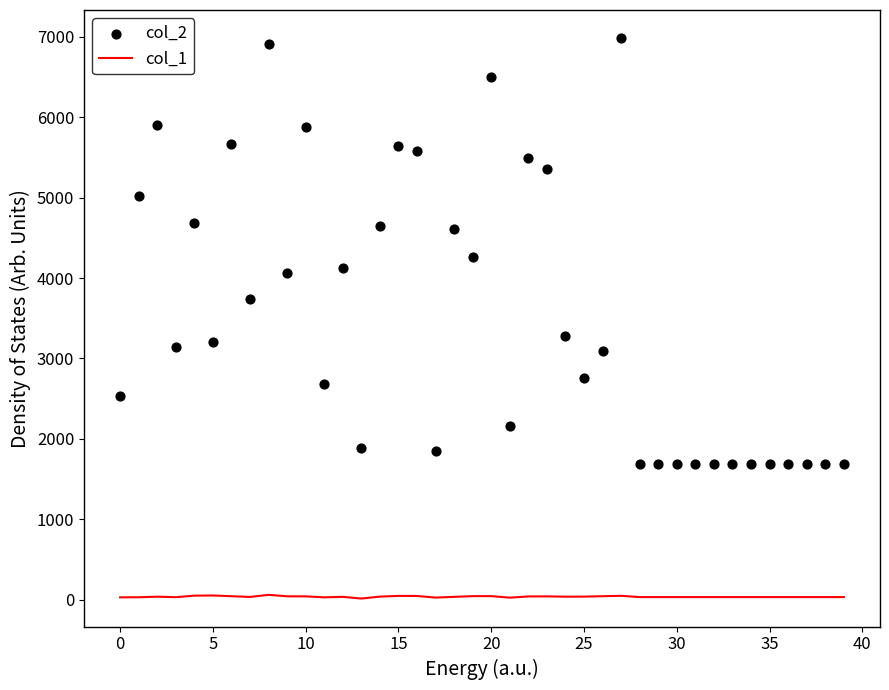

Is the value of col_1 at 25 greater than the value of col_2 at 17?

No